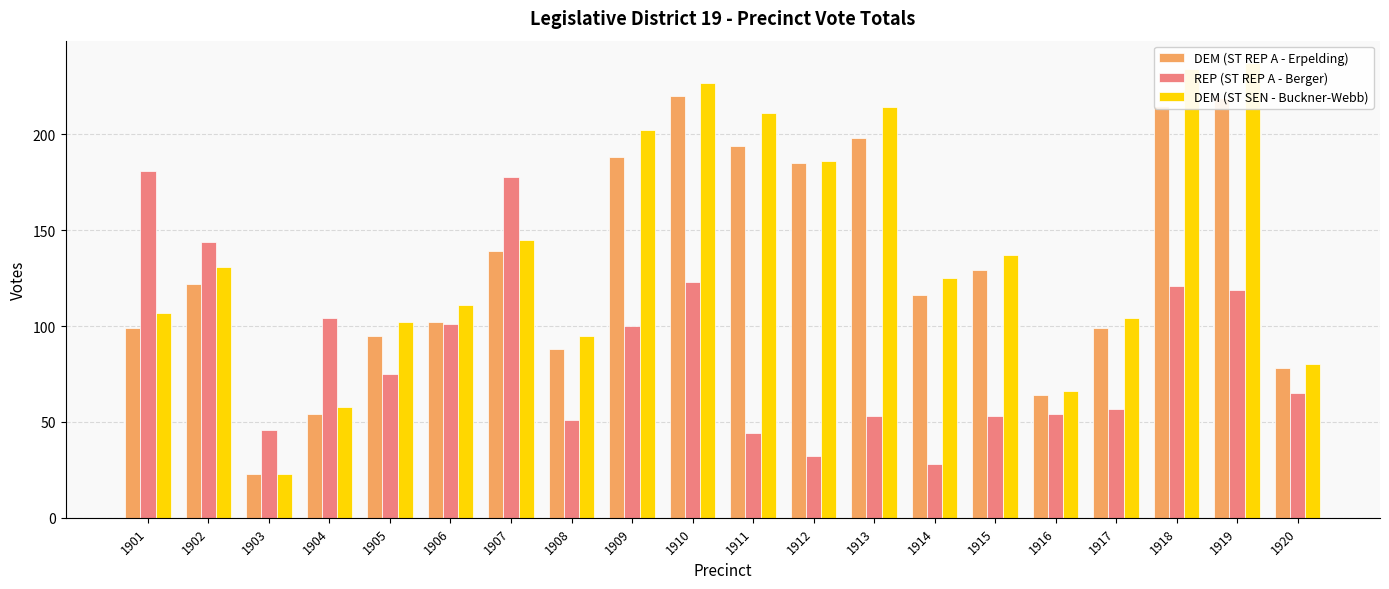

What is the maximum value for REP (ST REP A - Berger)?

181